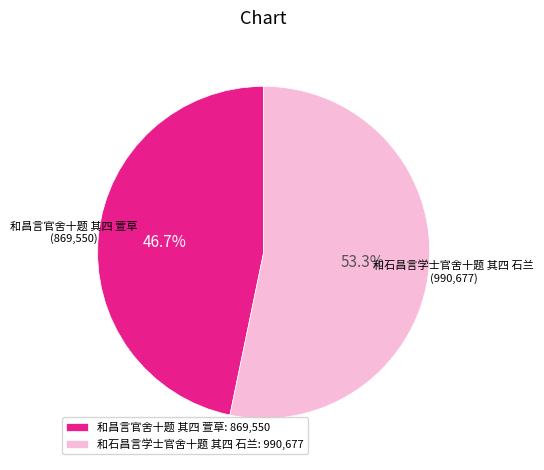

What is the largest slice in the pie chart?

和石昌言学士官舍十题 其四 石兰